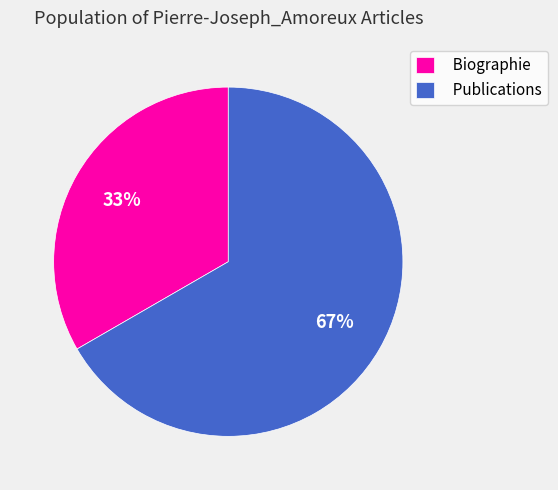

Which category accounts for the majority?

Publications